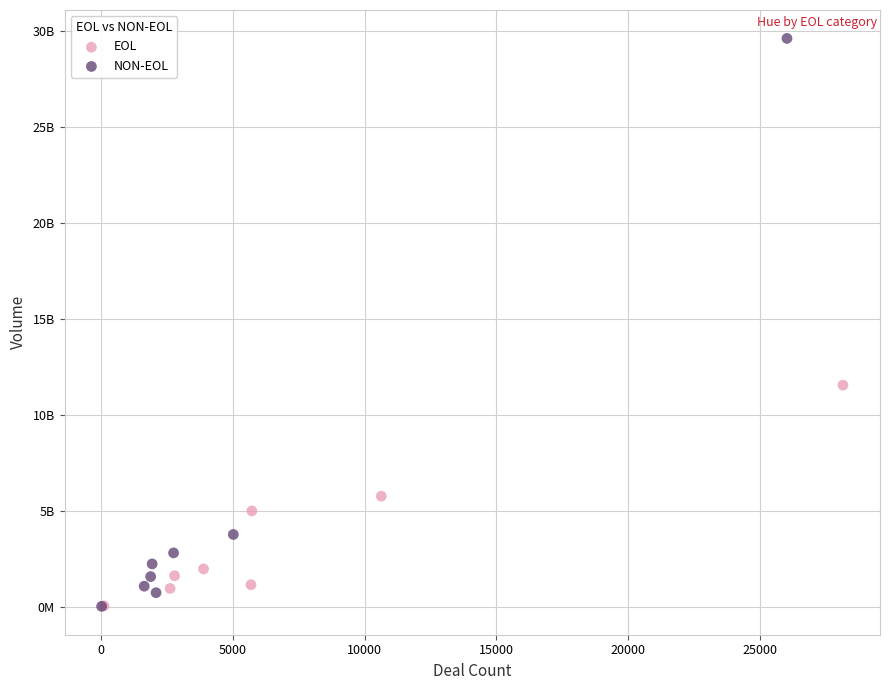

Which series contains the highest Y value?

NON-EOL